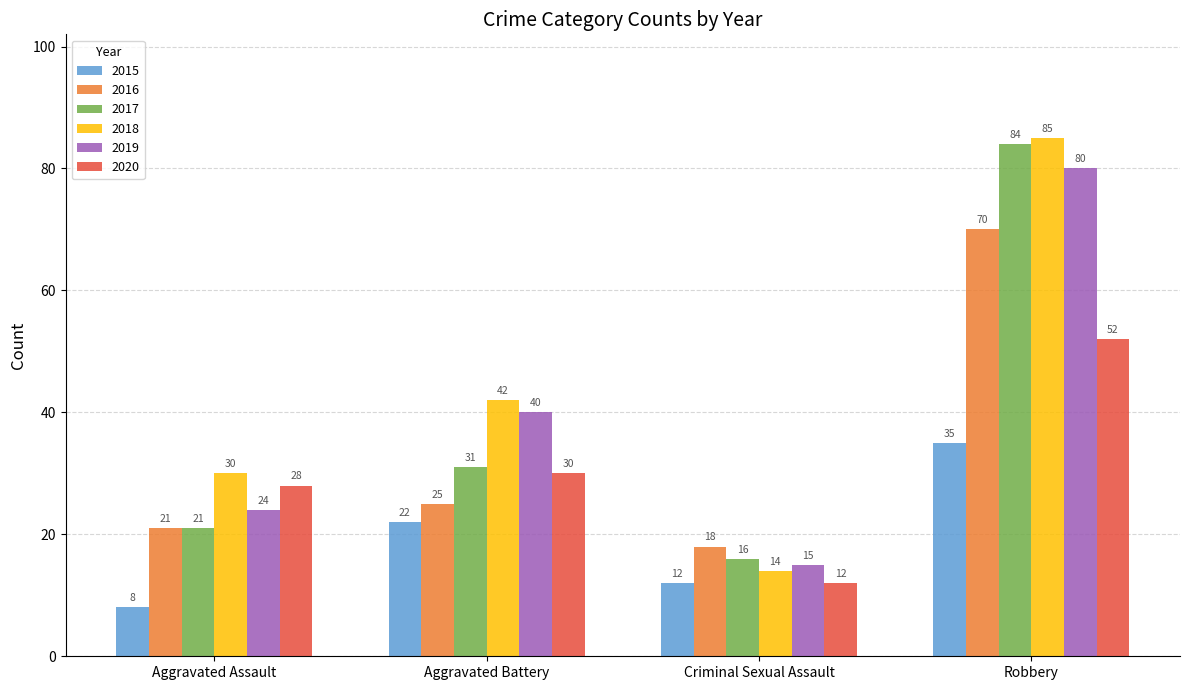

Reading left to right, extract all data points from this chart.

2015: Aggravated Assault=8	Aggravated Battery=22	Criminal Sexual Assault=12	Robbery=35
2016: Aggravated Assault=21	Aggravated Battery=25	Criminal Sexual Assault=18	Robbery=70
2017: Aggravated Assault=21	Aggravated Battery=31	Criminal Sexual Assault=16	Robbery=84
2018: Aggravated Assault=30	Aggravated Battery=42	Criminal Sexual Assault=14	Robbery=85
2019: Aggravated Assault=24	Aggravated Battery=40	Criminal Sexual Assault=15	Robbery=80
2020: Aggravated Assault=28	Aggravated Battery=30	Criminal Sexual Assault=12	Robbery=52